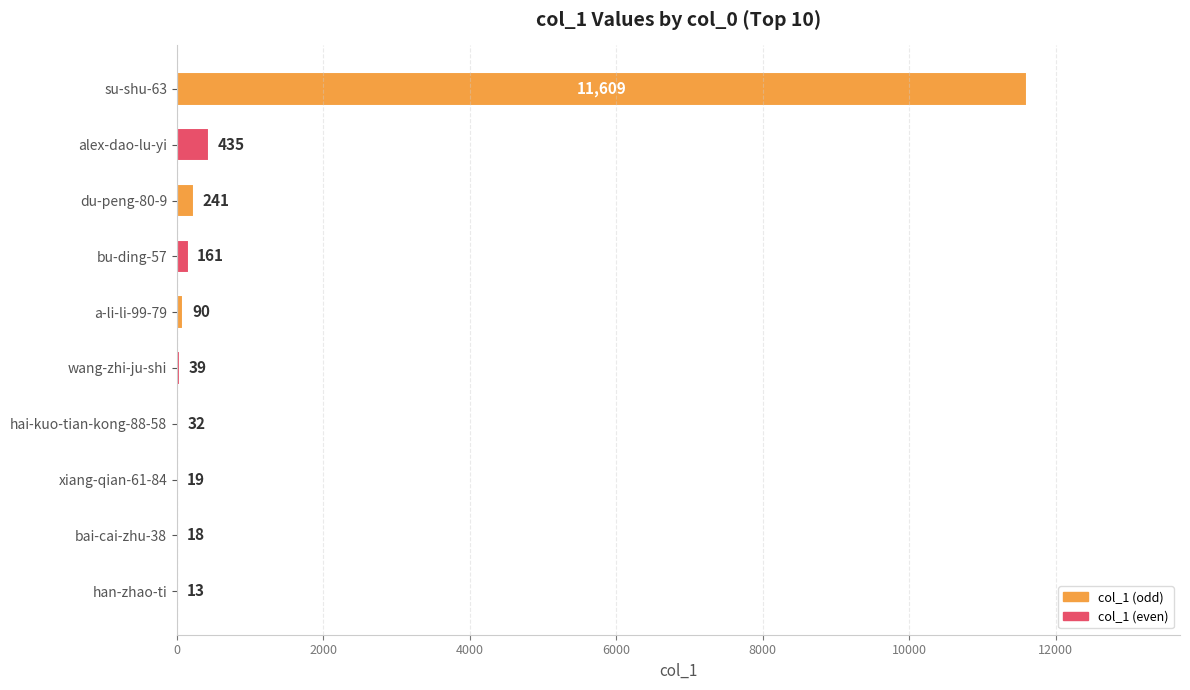

Is it true that the value at wang-zhi-ju-shi is 39?

True